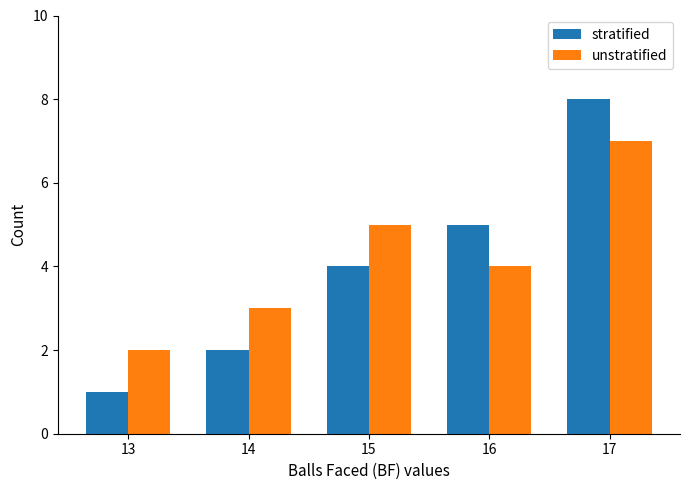

What is the difference between the highest and lowest values at 15?

1